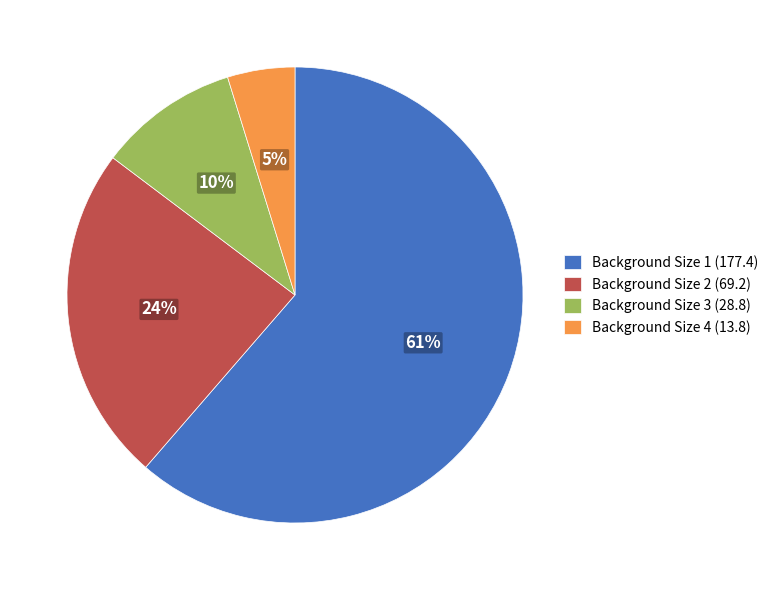

To the nearest percent, what is the combined percentage of Background Size 2 (69.2) and Background Size 1 (177.4)?

85%